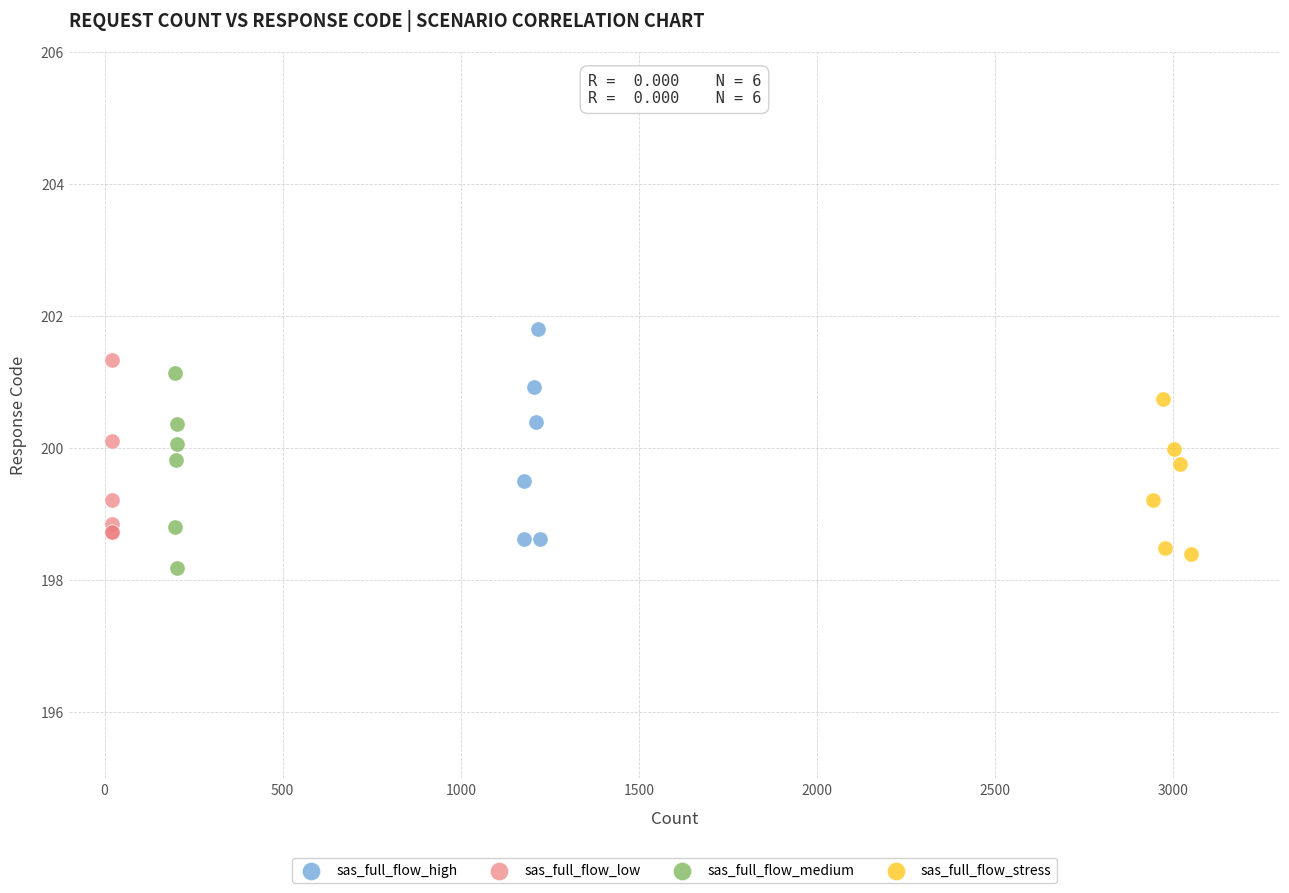

Which series contains the highest Y value?

sas_full_flow_high